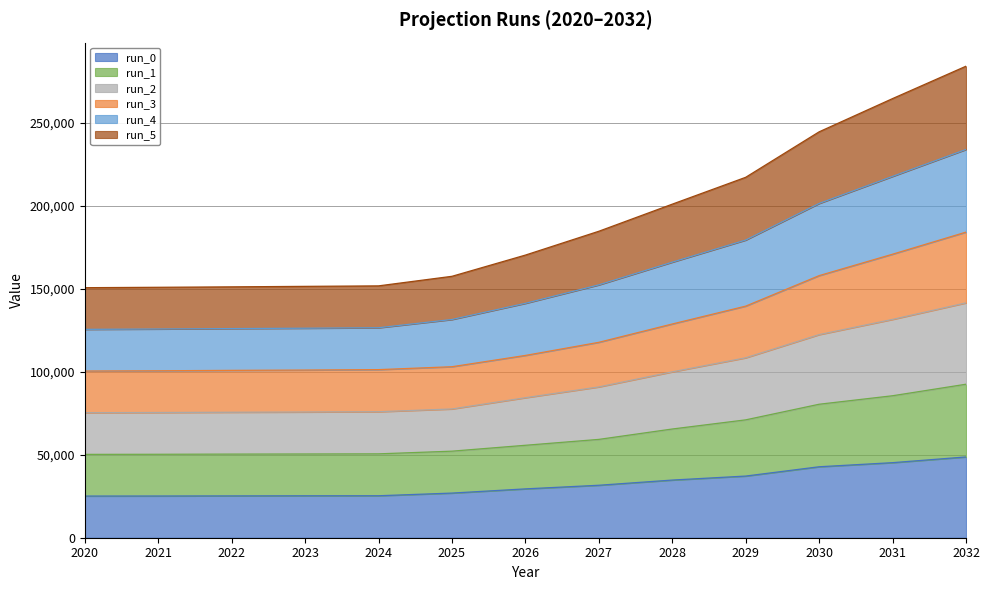

True or false: run_0 and run_5 cross at least once.

False